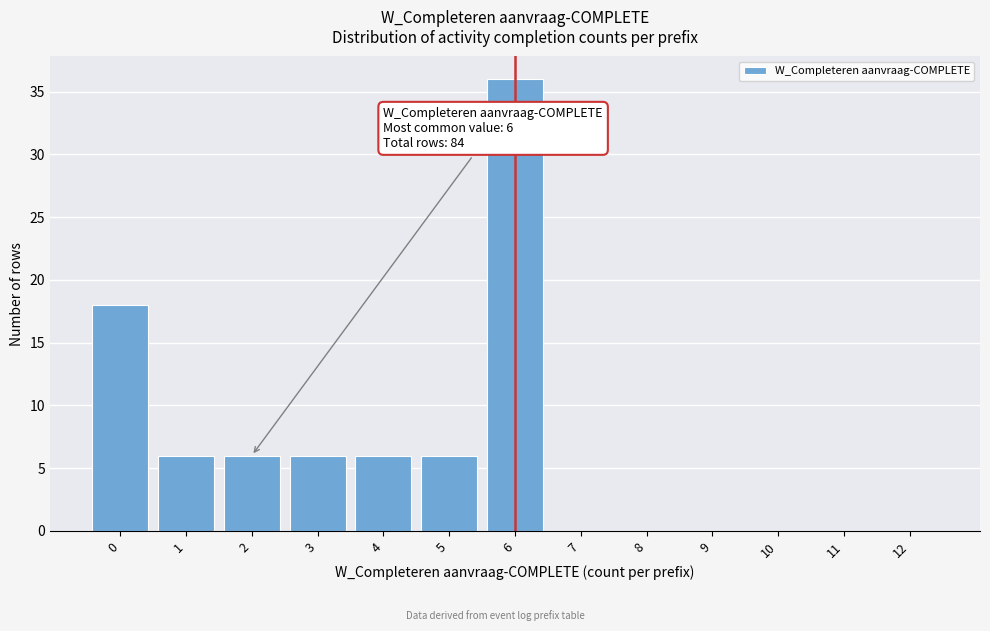

Reading left to right, transcribe all the data shown in this chart.

0=18	1=6	2=6	3=6	4=6	5=6	6=36	7=0	8=0	9=0	10=0	11=0	12=0